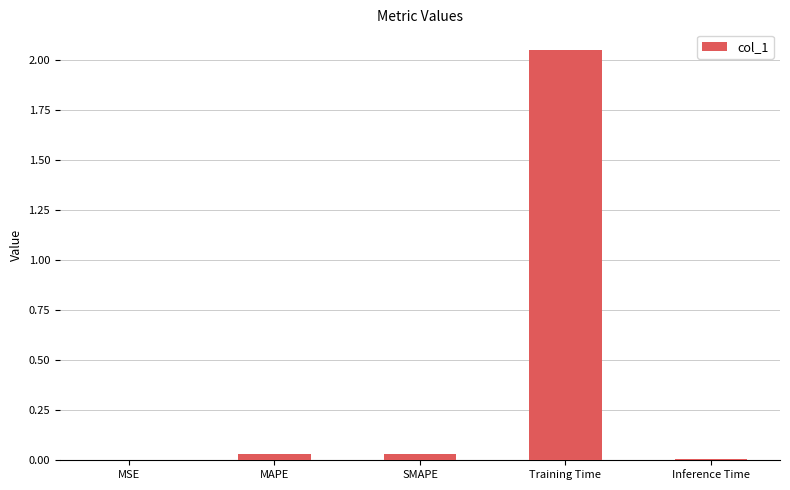

The value at MAPE is 0.0. True or false?

True